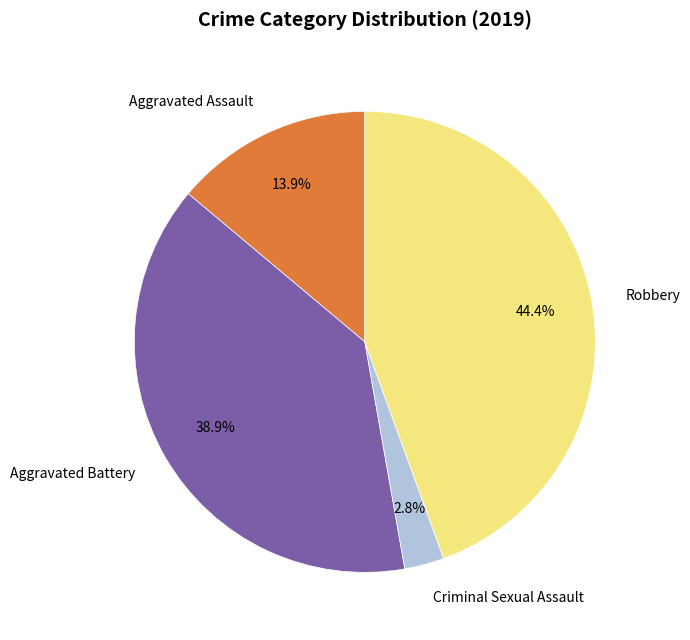

Do Aggravated Assault and Robbery together represent more than half of the pie?

Yes